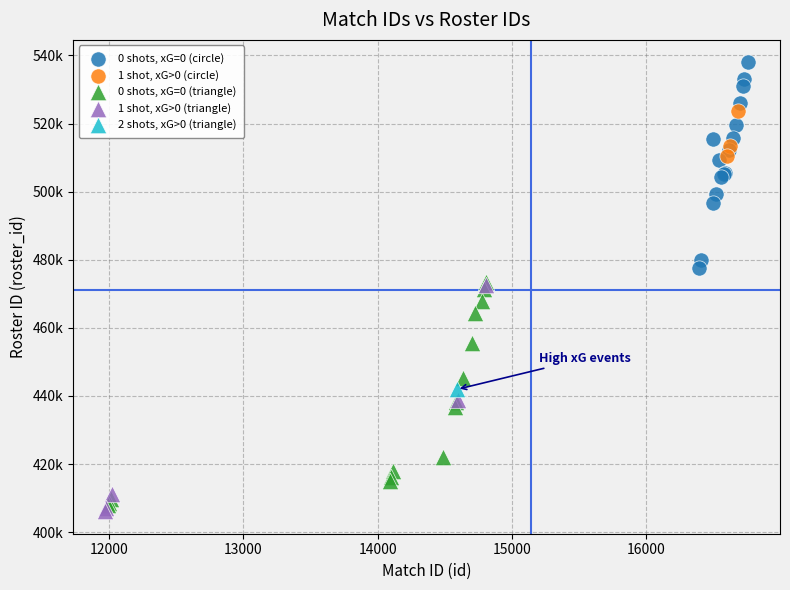

Which series contains the highest Y value?

0 shots, xG=0 (circle)